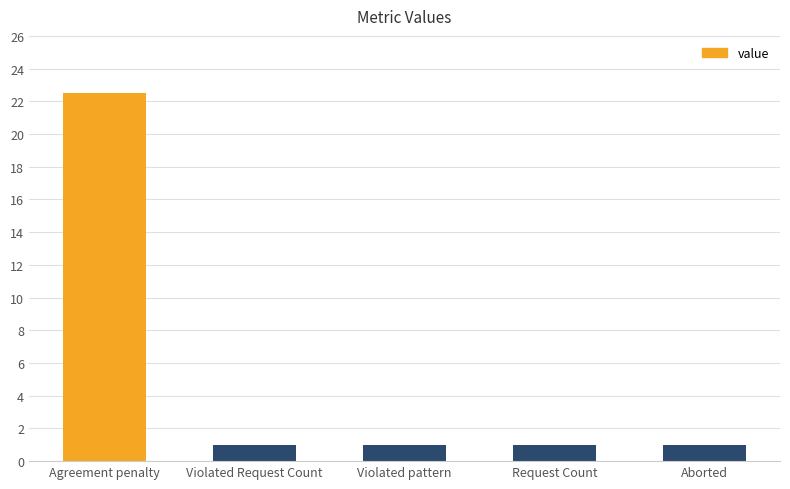

Reading left to right, transcribe all the data shown in this chart.

Agreement penalty=22.5	Violated Request Count=1.0	Violated pattern=1.0	Request Count=1.0	Aborted=1.0